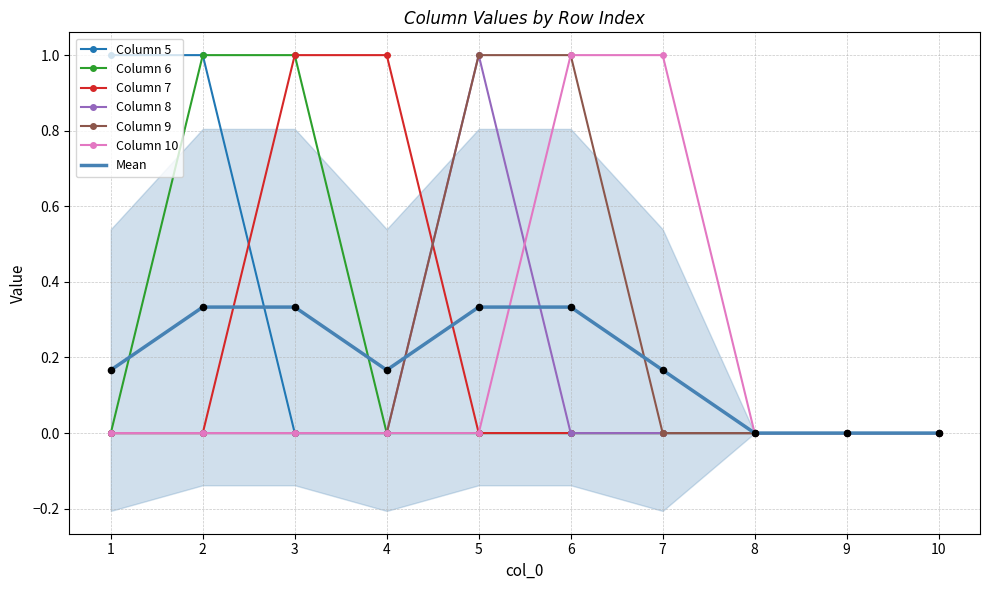

Which series has the widest spread of Y values?

5